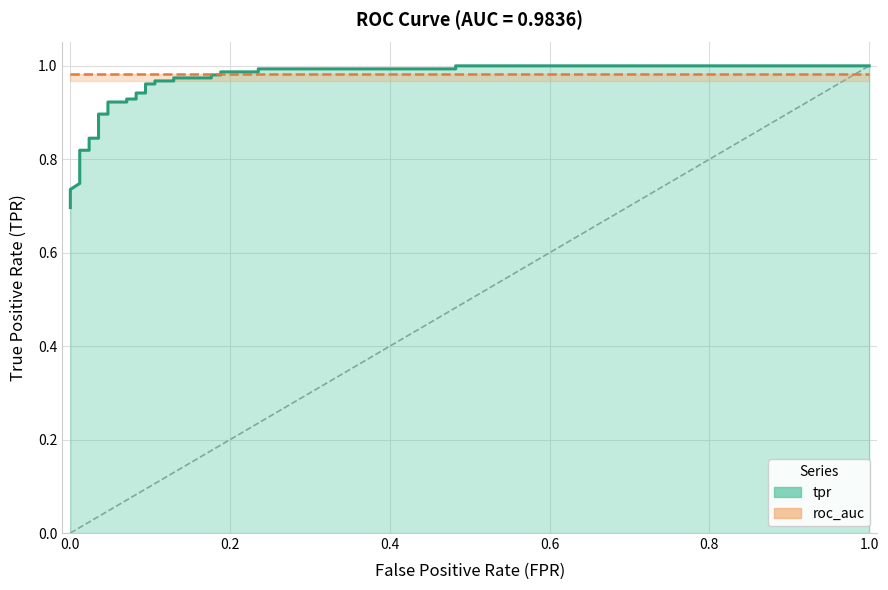

What is the value of the 28th point from the left?

1.0